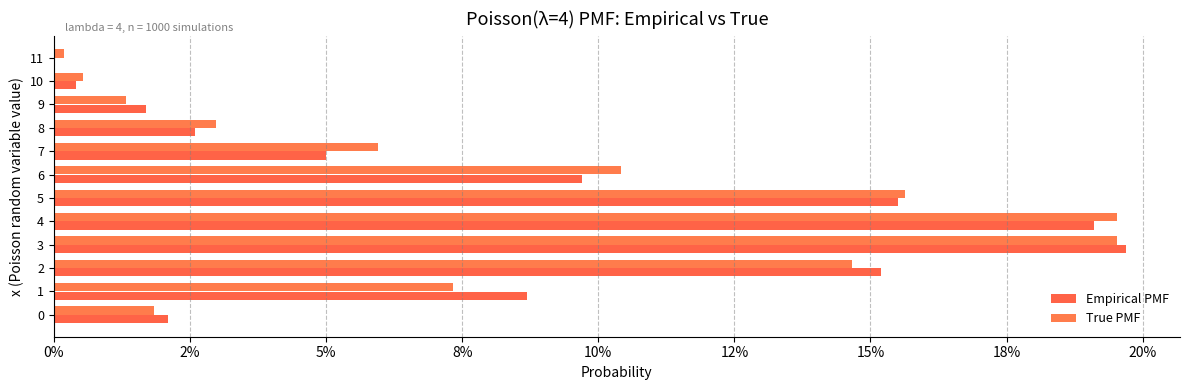

What are all the series names shown in the legend?

Empirical PMF, True PMF